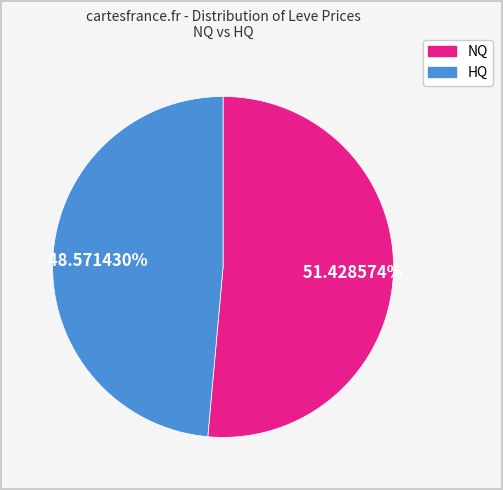

Is there any slice that represents more than half of the pie?

Yes